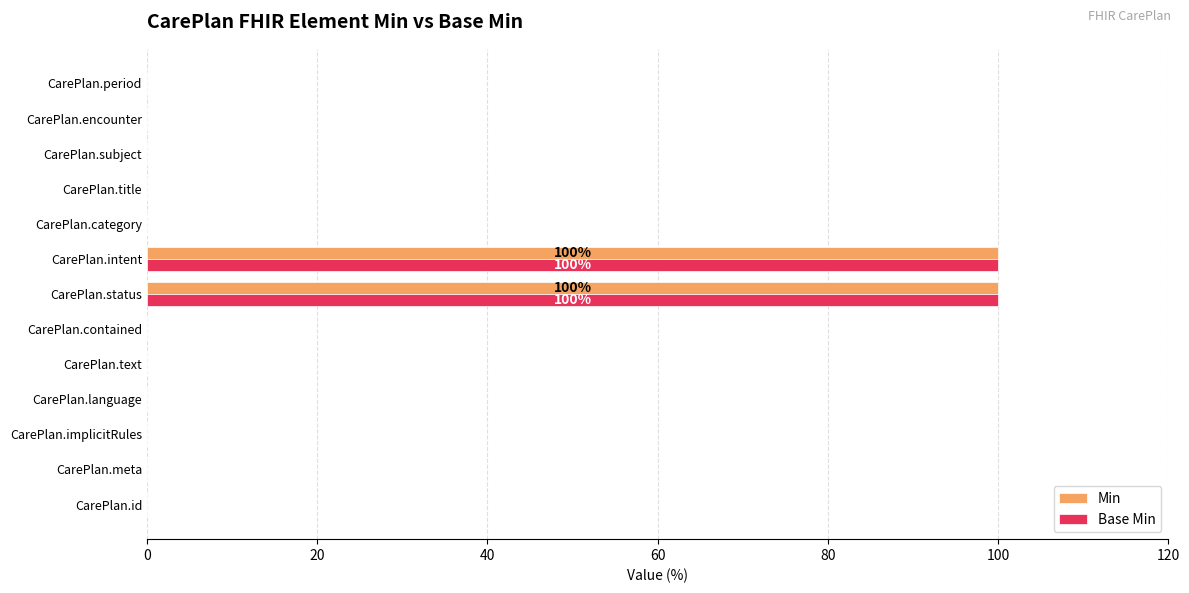

Is it true that Base Min equals 0 at CarePlan.encounter?

True